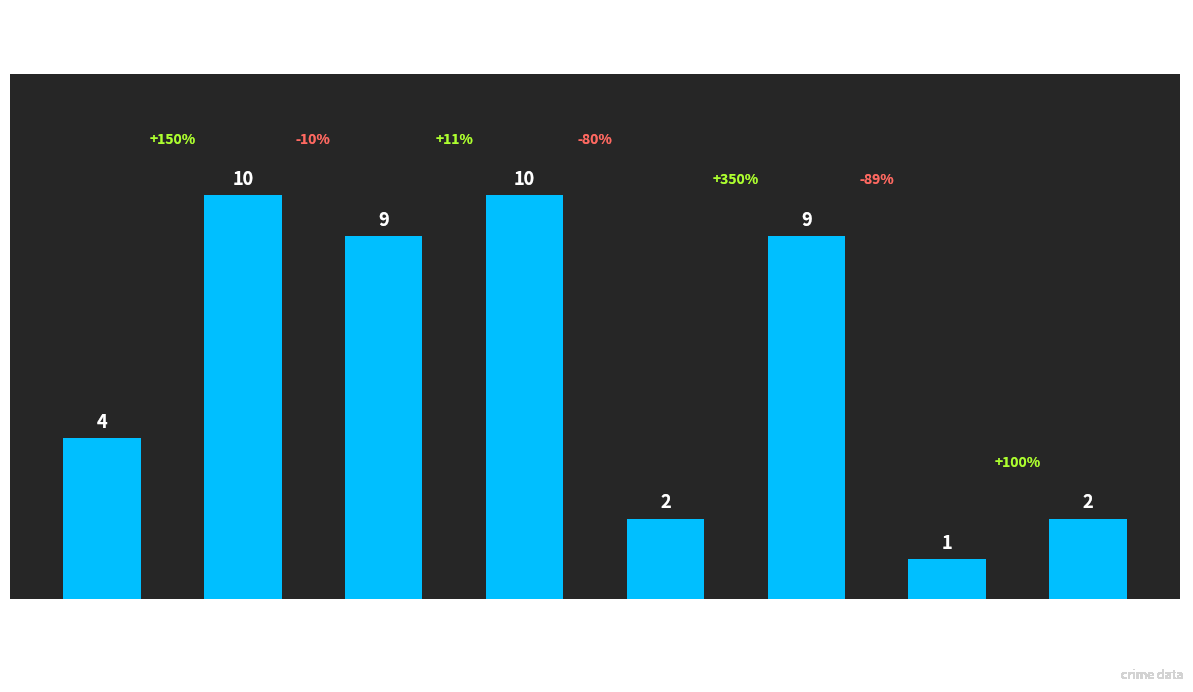

How many data points are less than 9?

4